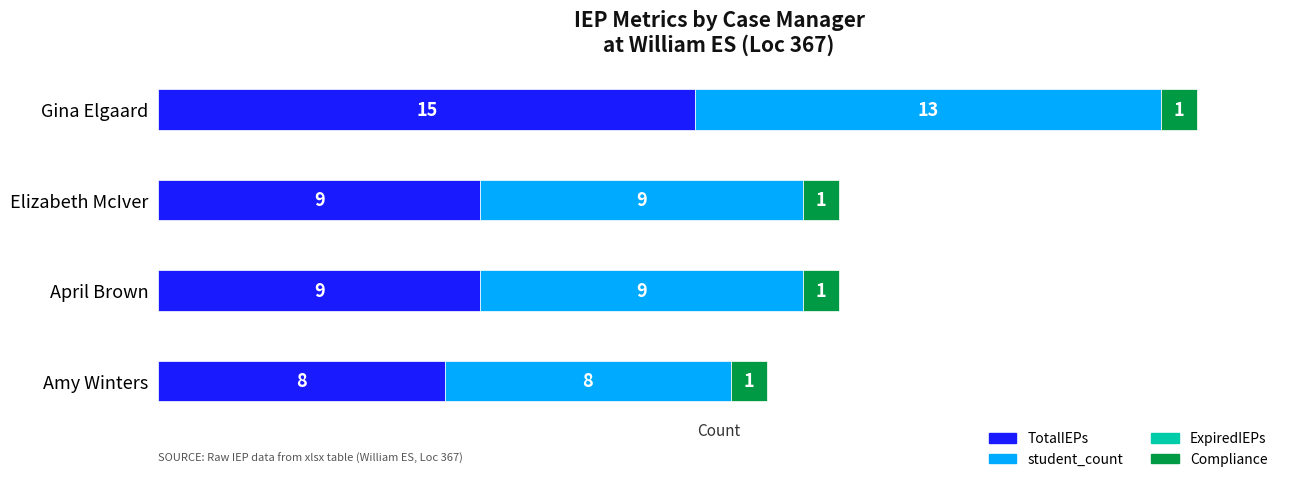

At which label does TotalIEPs reach its peak?

Gina Elgaard